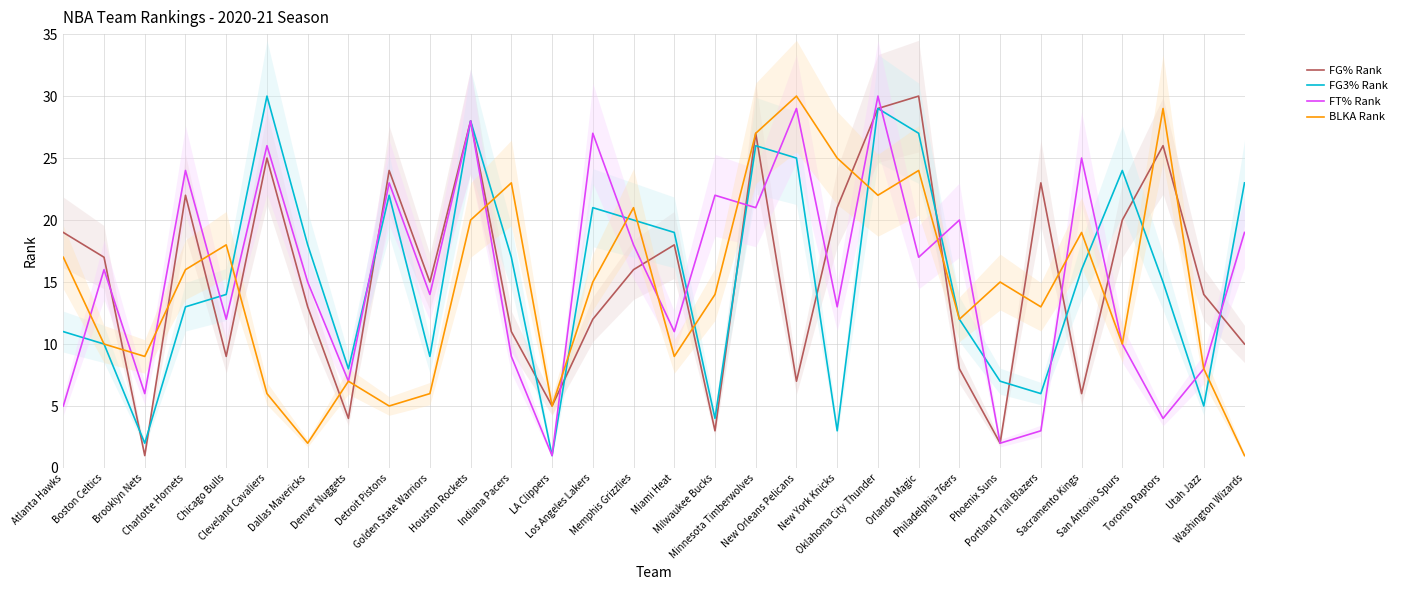

Reading left to right, list all the values displayed in this chart.

FG% Rank: Atlanta Hawks=19	Boston Celtics=17	Brooklyn Nets=1	Charlotte Hornets=22	Chicago Bulls=9	Cleveland Cavaliers=25	Dallas Mavericks=13	Denver Nuggets=4	Detroit Pistons=24	Golden State Warriors=15	Houston Rockets=28	Indiana Pacers=11	LA Clippers=5	Los Angeles Lakers=12	Memphis Grizzlies=16	Miami Heat=18	Milwaukee Bucks=3	Minnesota Timberwolves=27	New Orleans Pelicans=7	New York Knicks=21	Oklahoma City Thunder=29	Orlando Magic=30	Philadelphia 76ers=8	Phoenix Suns=2	Portland Trail Blazers=23	Sacramento Kings=6	San Antonio Spurs=20	Toronto Raptors=26	Utah Jazz=14	Washington Wizards=10
FG3% Rank: Atlanta Hawks=11	Boston Celtics=10	Brooklyn Nets=2	Charlotte Hornets=13	Chicago Bulls=14	Cleveland Cavaliers=30	Dallas Mavericks=18	Denver Nuggets=8	Detroit Pistons=22	Golden State Warriors=9	Houston Rockets=28	Indiana Pacers=17	LA Clippers=1	Los Angeles Lakers=21	Memphis Grizzlies=20	Miami Heat=19	Milwaukee Bucks=4	Minnesota Timberwolves=26	New Orleans Pelicans=25	New York Knicks=3	Oklahoma City Thunder=29	Orlando Magic=27	Philadelphia 76ers=12	Phoenix Suns=7	Portland Trail Blazers=6	Sacramento Kings=16	San Antonio Spurs=24	Toronto Raptors=15	Utah Jazz=5	Washington Wizards=23
FT% Rank: Atlanta Hawks=5	Boston Celtics=16	Brooklyn Nets=6	Charlotte Hornets=24	Chicago Bulls=12	Cleveland Cavaliers=26	Dallas Mavericks=15	Denver Nuggets=7	Detroit Pistons=23	Golden State Warriors=14	Houston Rockets=28	Indiana Pacers=9	LA Clippers=1	Los Angeles Lakers=27	Memphis Grizzlies=18	Miami Heat=11	Milwaukee Bucks=22	Minnesota Timberwolves=21	New Orleans Pelicans=29	New York Knicks=13	Oklahoma City Thunder=30	Orlando Magic=17	Philadelphia 76ers=20	Phoenix Suns=2	Portland Trail Blazers=3	Sacramento Kings=25	San Antonio Spurs=10	Toronto Raptors=4	Utah Jazz=8	Washington Wizards=19
BLKA Rank: Atlanta Hawks=17	Boston Celtics=10	Brooklyn Nets=9	Charlotte Hornets=16	Chicago Bulls=18	Cleveland Cavaliers=6	Dallas Mavericks=2	Denver Nuggets=7	Detroit Pistons=5	Golden State Warriors=6	Houston Rockets=20	Indiana Pacers=23	LA Clippers=5	Los Angeles Lakers=15	Memphis Grizzlies=21	Miami Heat=9	Milwaukee Bucks=14	Minnesota Timberwolves=27	New Orleans Pelicans=30	New York Knicks=25	Oklahoma City Thunder=22	Orlando Magic=24	Philadelphia 76ers=12	Phoenix Suns=15	Portland Trail Blazers=13	Sacramento Kings=19	San Antonio Spurs=10	Toronto Raptors=29	Utah Jazz=8	Washington Wizards=1